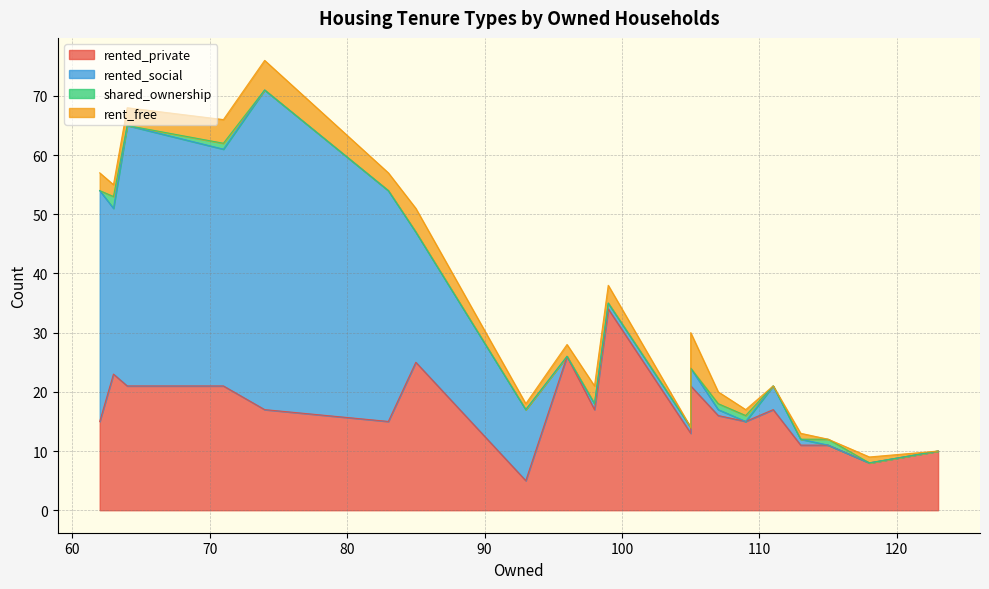

Rank the series by their maximum value, from lowest to highest.

shared_ownership, rent_free, rented_private, rented_social